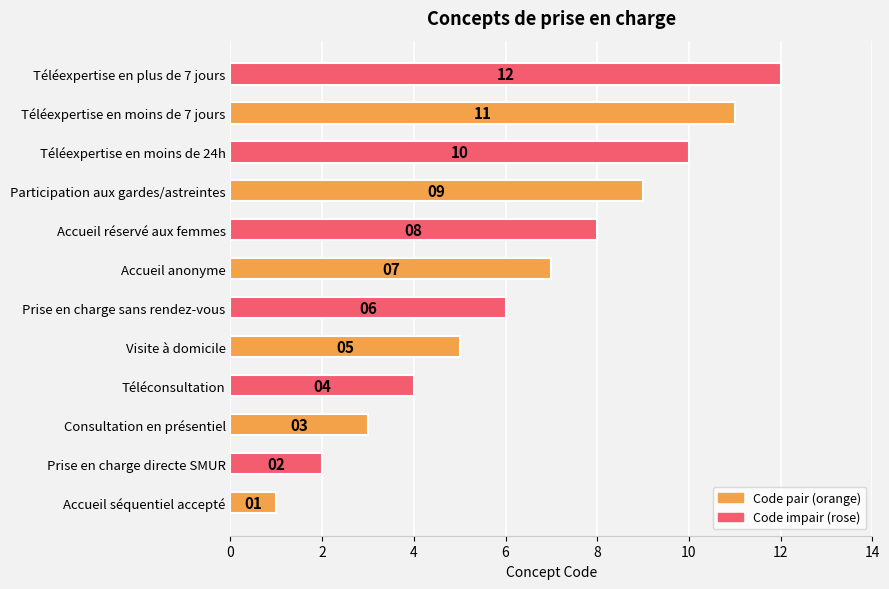

The value at Téléconsultation is 4. True or false?

True